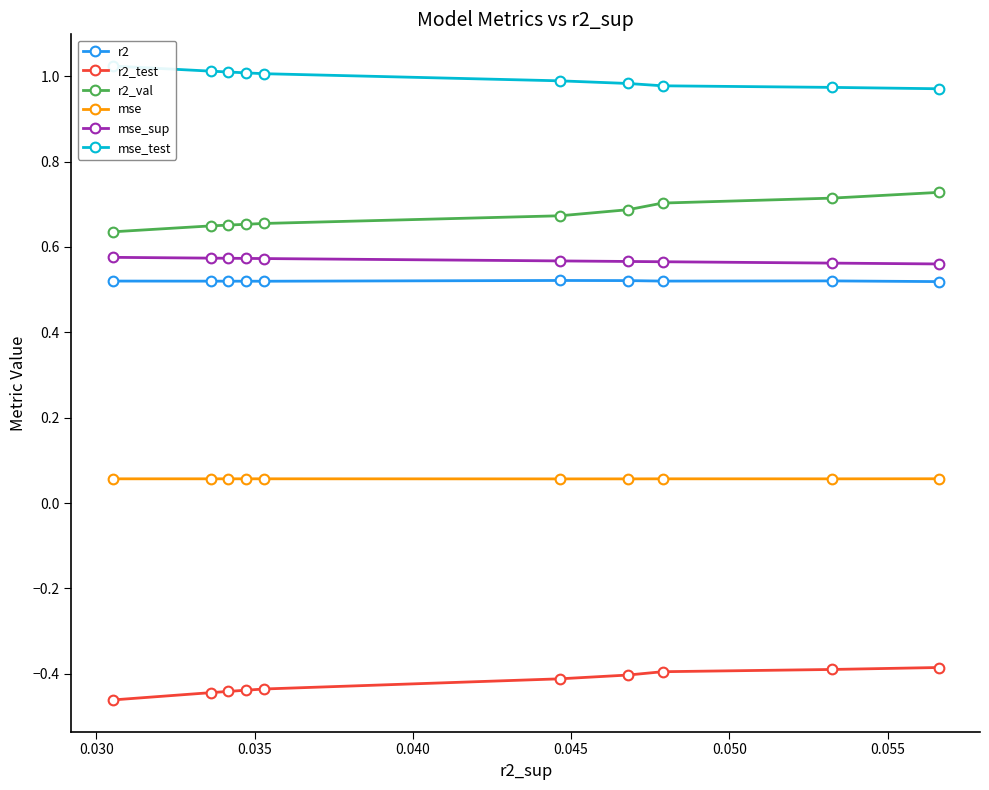

Count the r2_val values in the range 0 to 1.

10